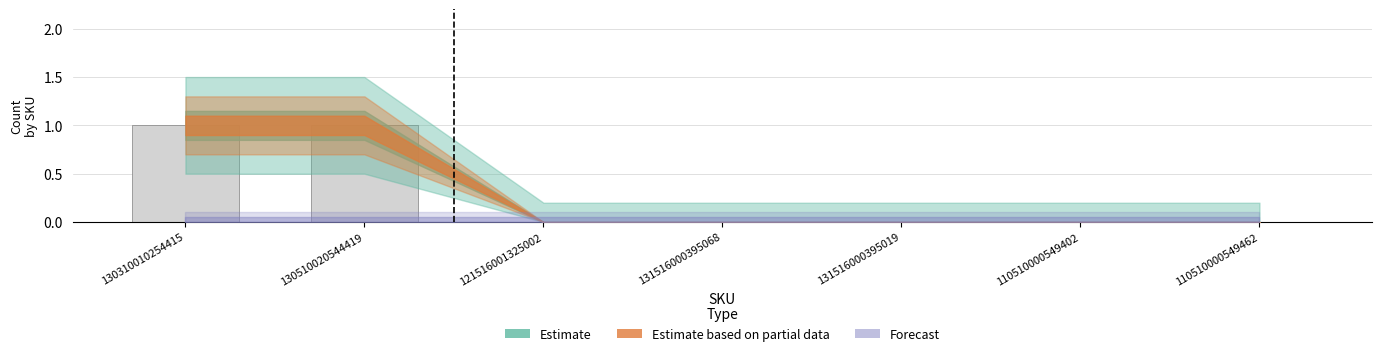

Count the number of categories in the chart.

7